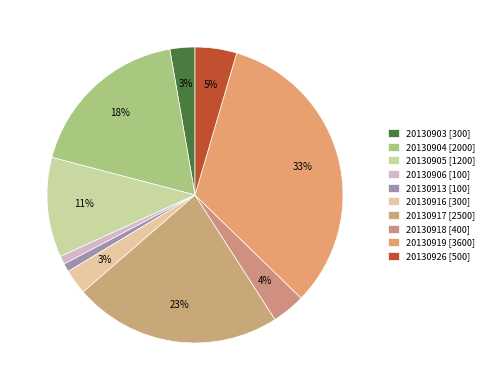

How many segments does this pie chart have?

10